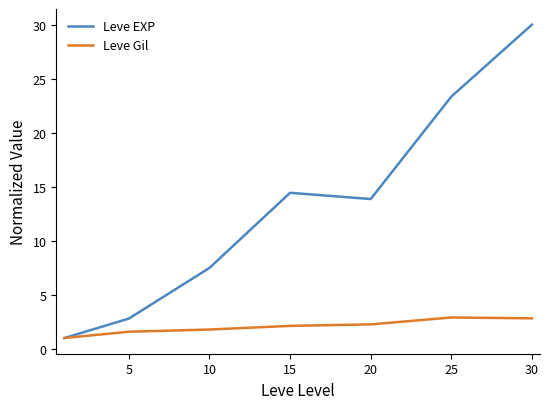

Which series has the largest total across all categories?

Leve EXP